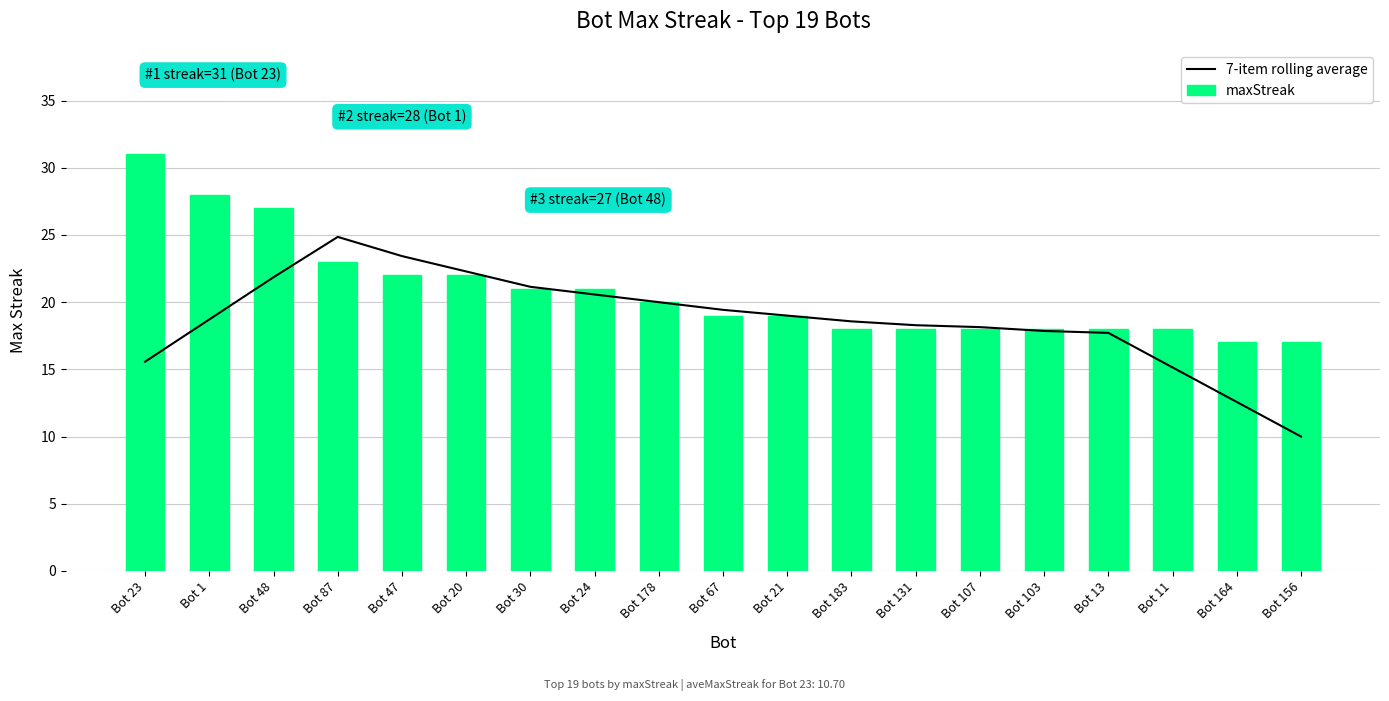

What is the label of the 14th bar from the left?

Bot 107